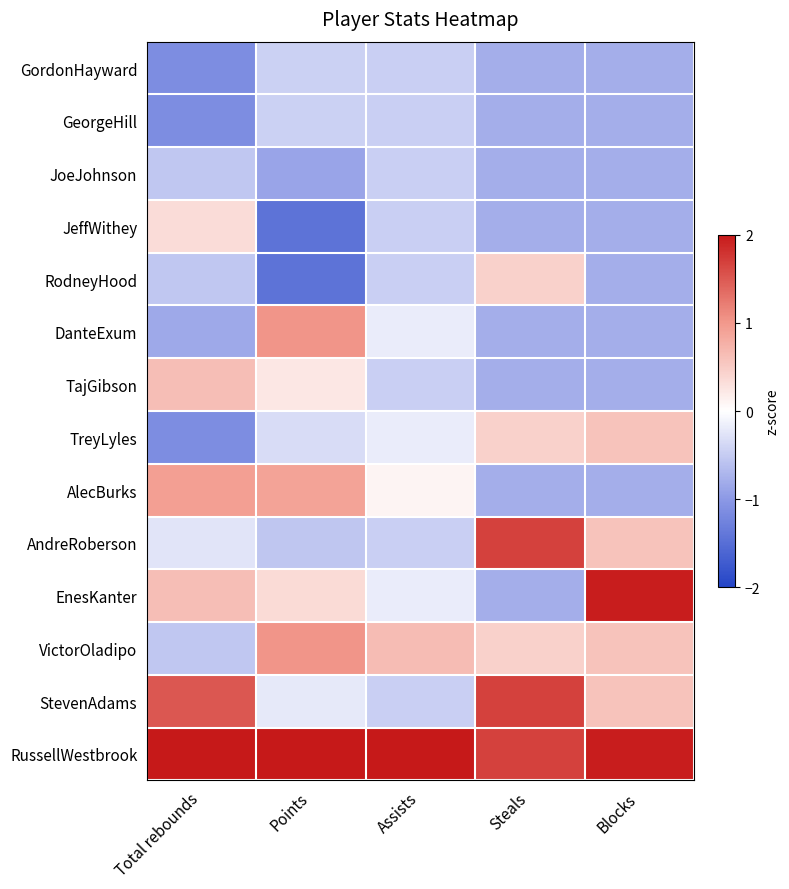

At how many categories does at least one series exceed 0?

5